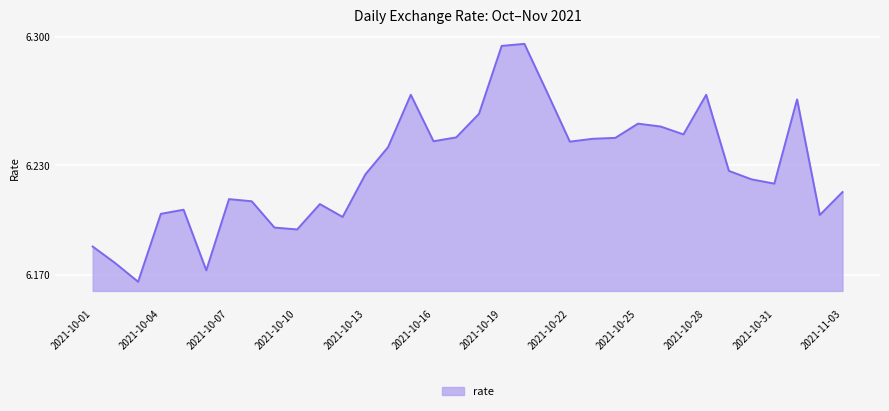

Does the chart have visible grid lines?

Yes